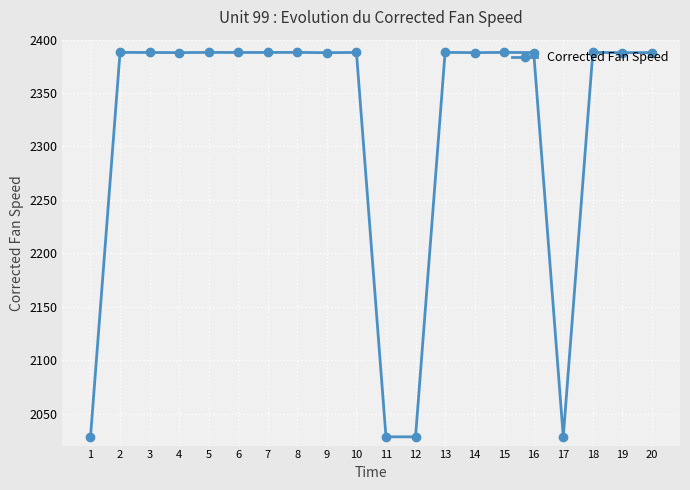

True or false: the data shows 2388.1 at 13.

True